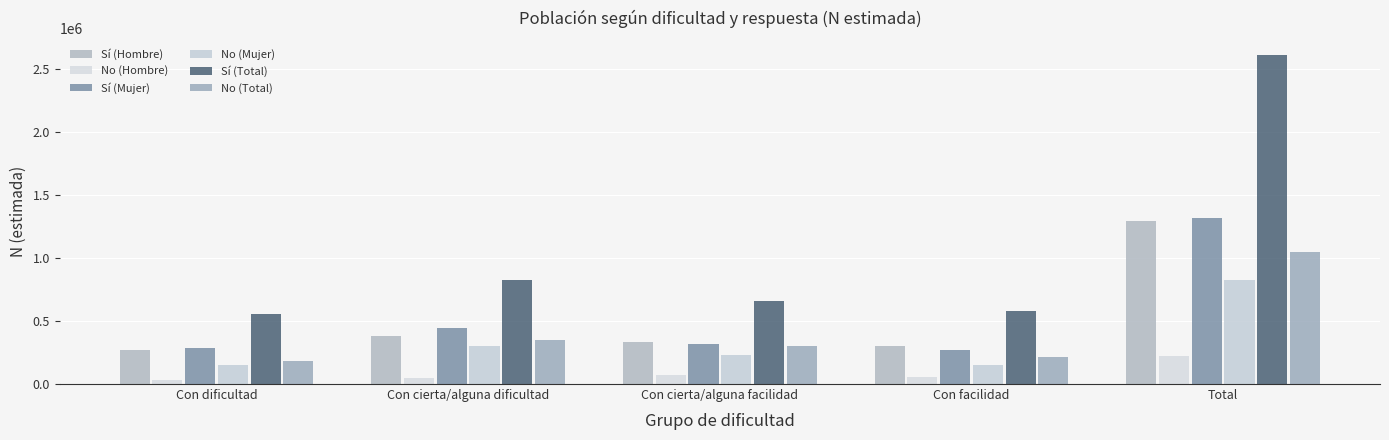

Reading left to right, what are all the values shown in this chart?

Sí (Hombre): 273187	381669	336715	304981	1296554
No (Hombre): 35111	51762	74825	58883	220580
Sí (Mujer): 286781	441223	319449	271810	1319263
No (Mujer): 149176	300056	227372	152895	829498
Sí (Total): 559969	822892	656164	576792	2615817
No (Total): 184286	351818	302197	211777	1050078